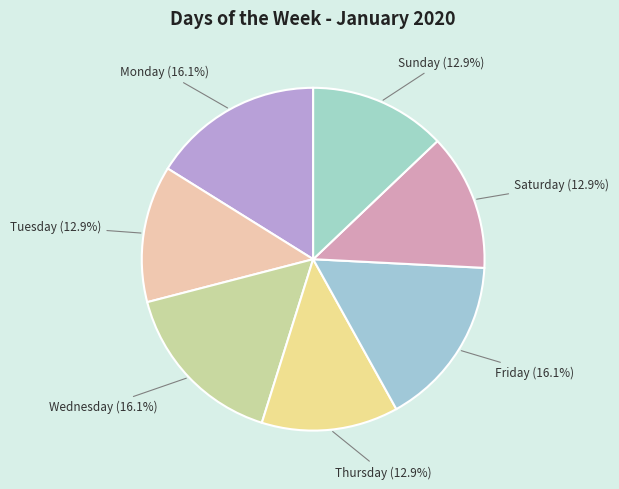

To the nearest percent, what portion does Monday represent?

16%